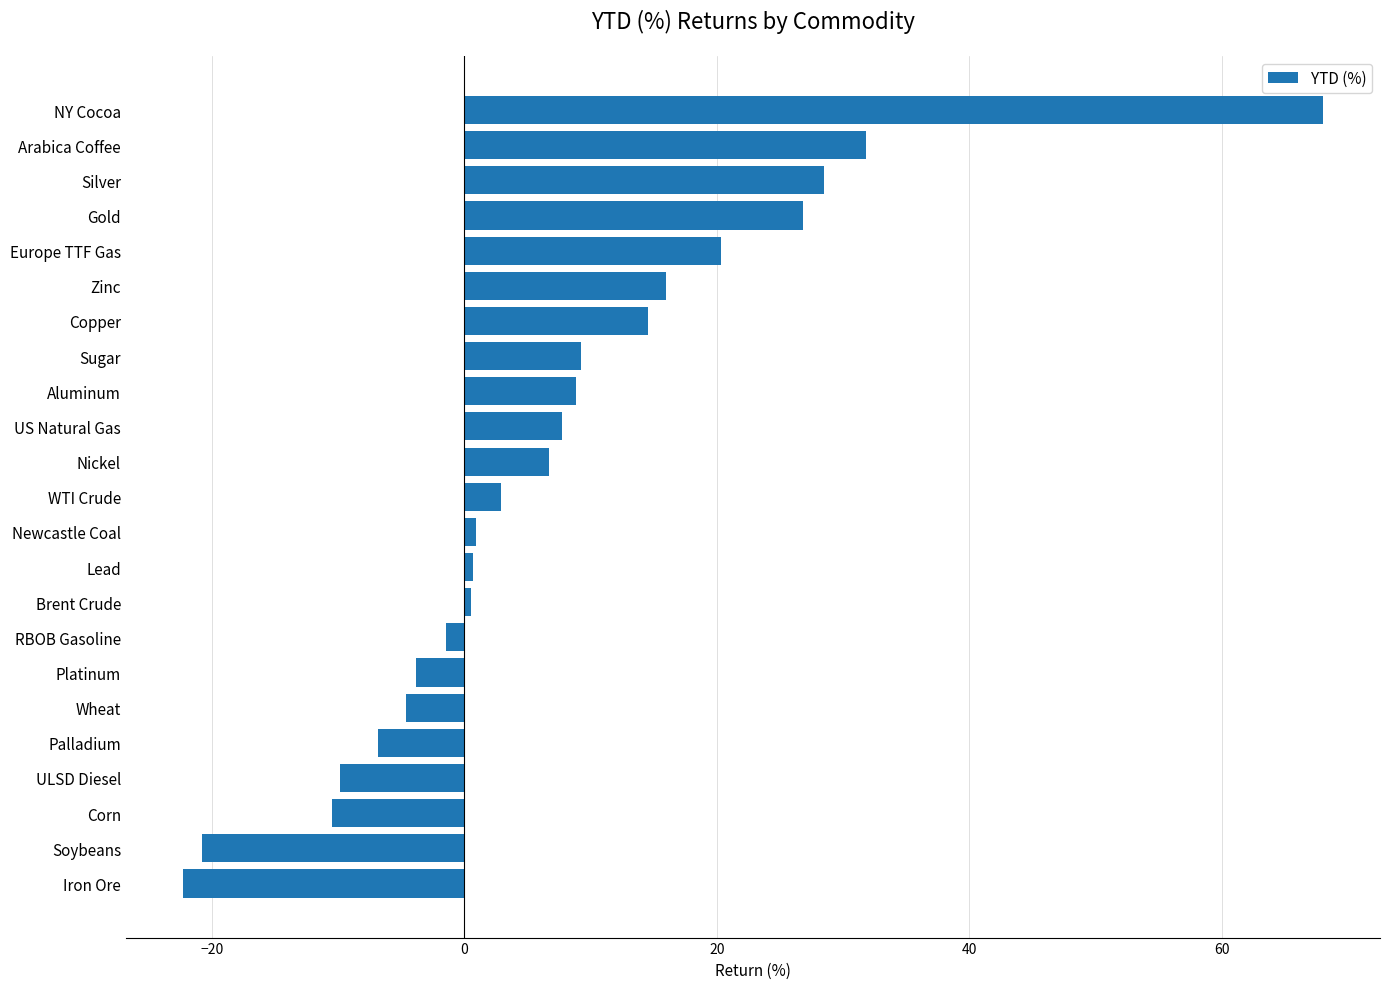

What is the average value?

7.1